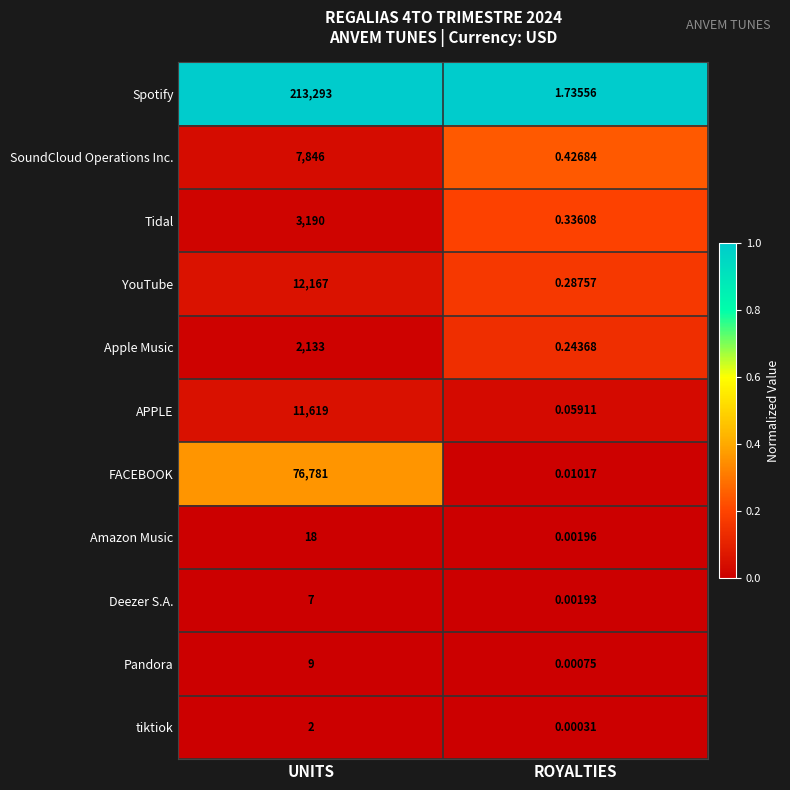

Which series changed the most between UNITS and ROYALTIES?

Spotify